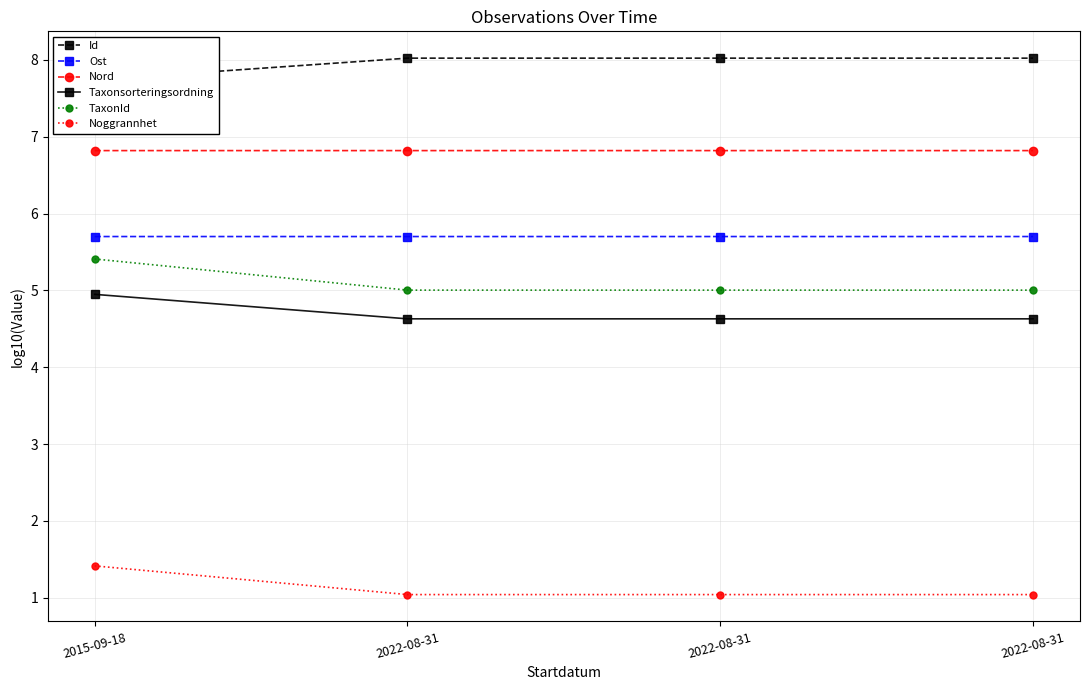

True or false: Nord and TaxonId cross at least once.

False